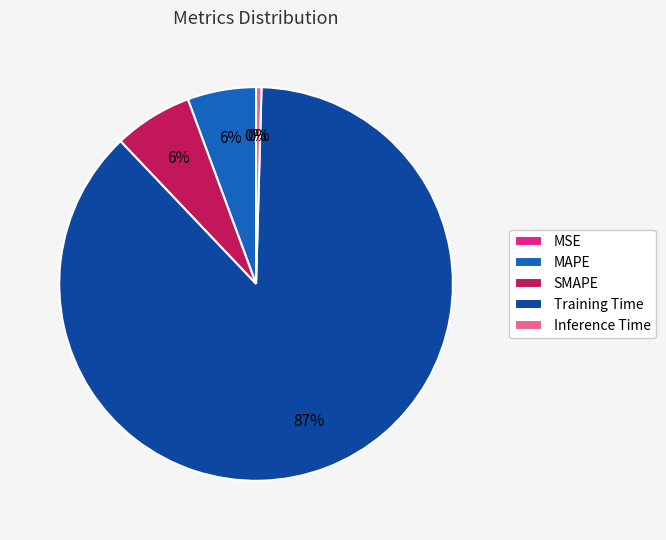

How much of the chart is everything except MAPE?

94.4%